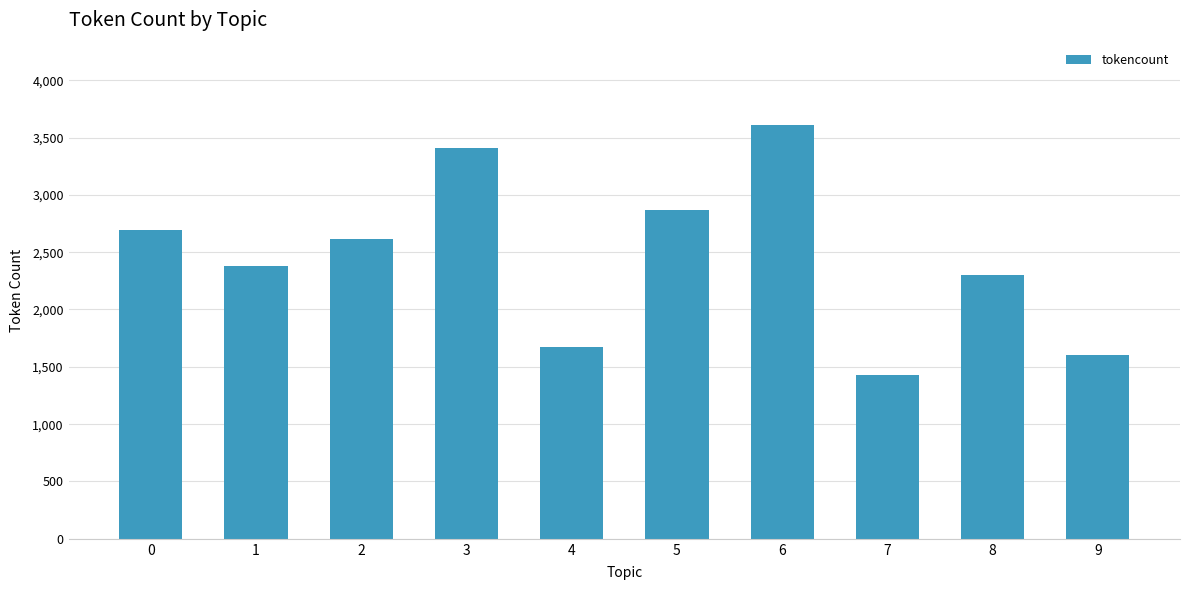

Where is the data nearest to the value 2517?

2